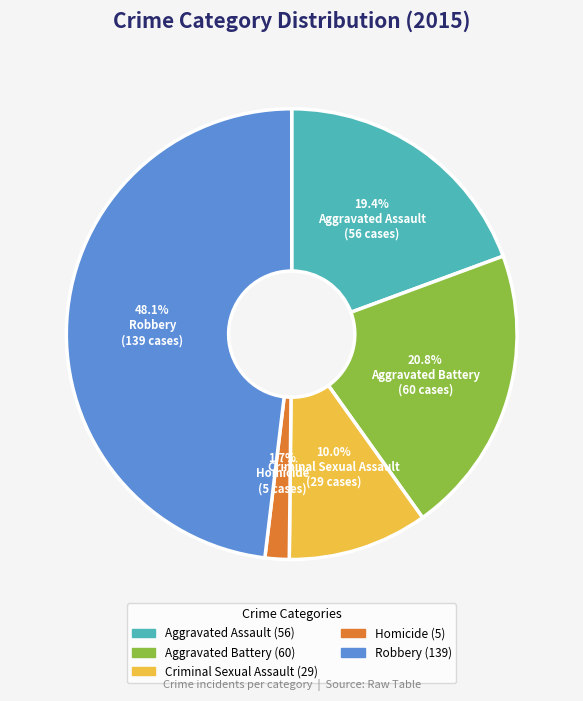

Does any single category account for the majority?

No